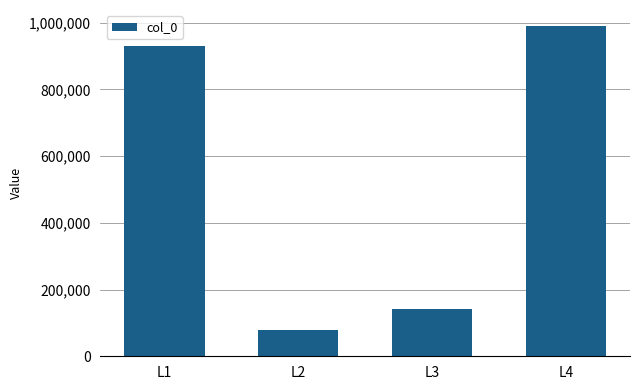

Reading left to right, extract all data points from this chart.

930497	79104	141472	988401